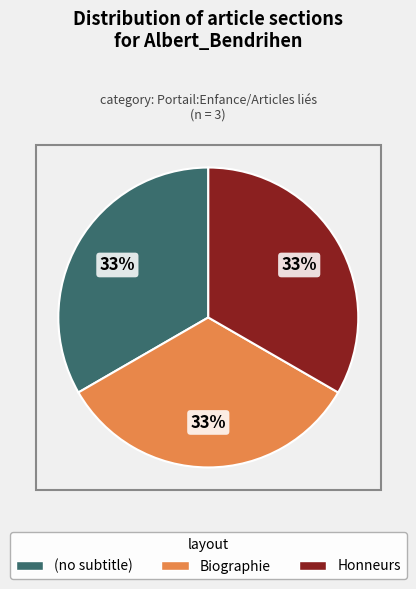

Combined, do (no subtitle) and Honneurs account for over 50%?

Yes